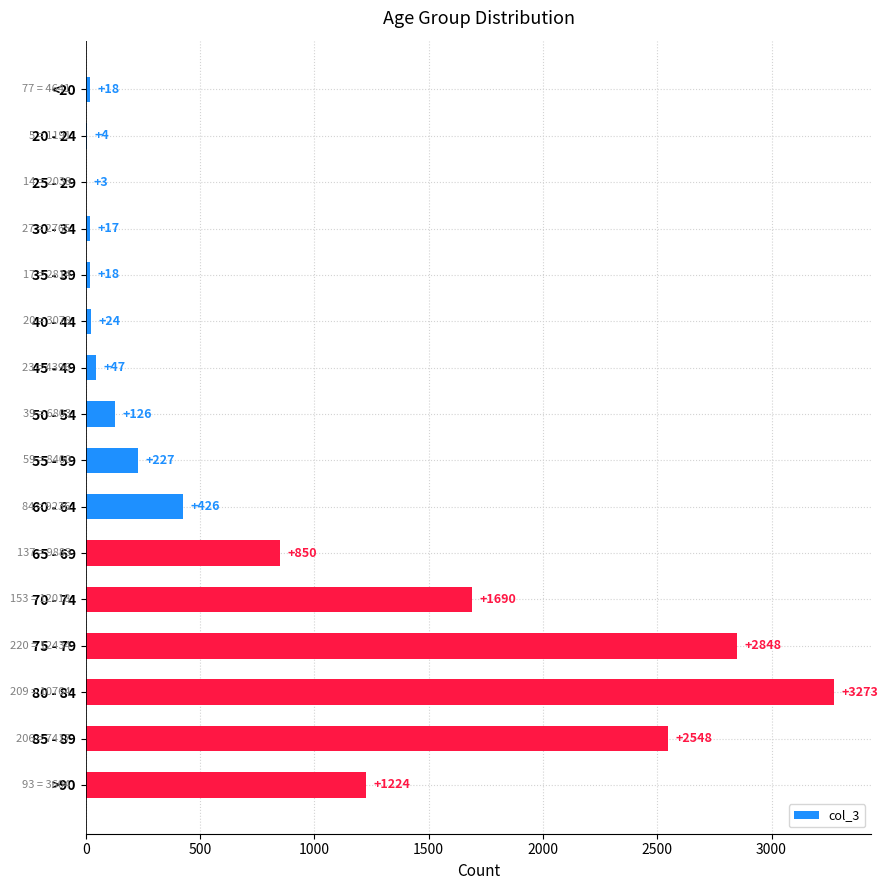

Are the bars horizontal?

Yes